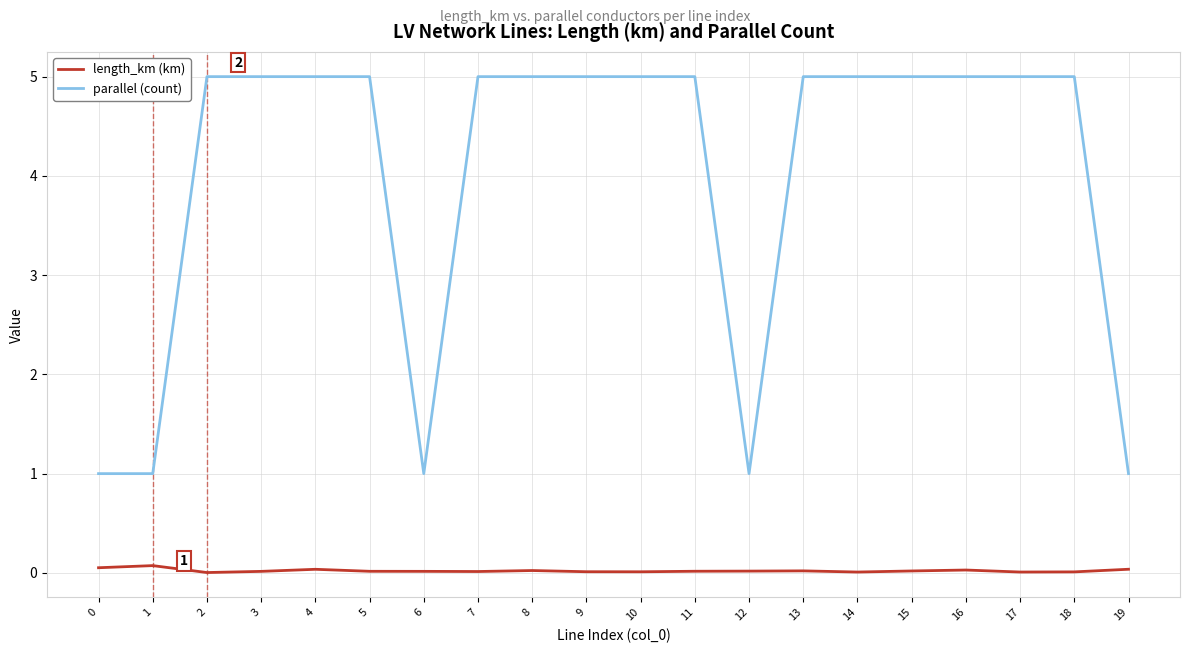

What is the total value across all series at 13?

5.0